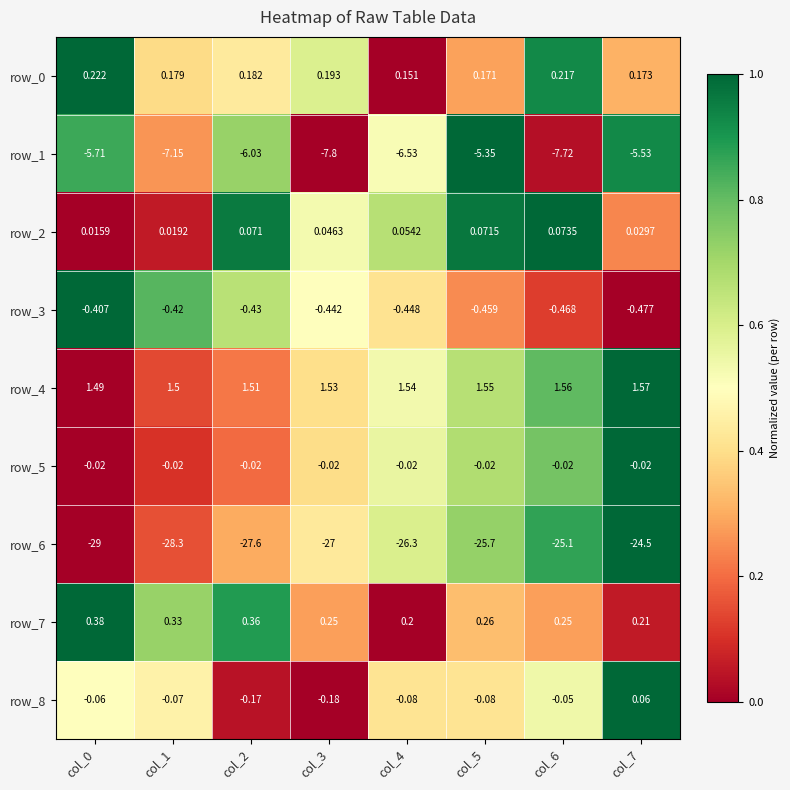

Is the value of row_6 at col_3 greater than the value of row_7 at col_5?

No